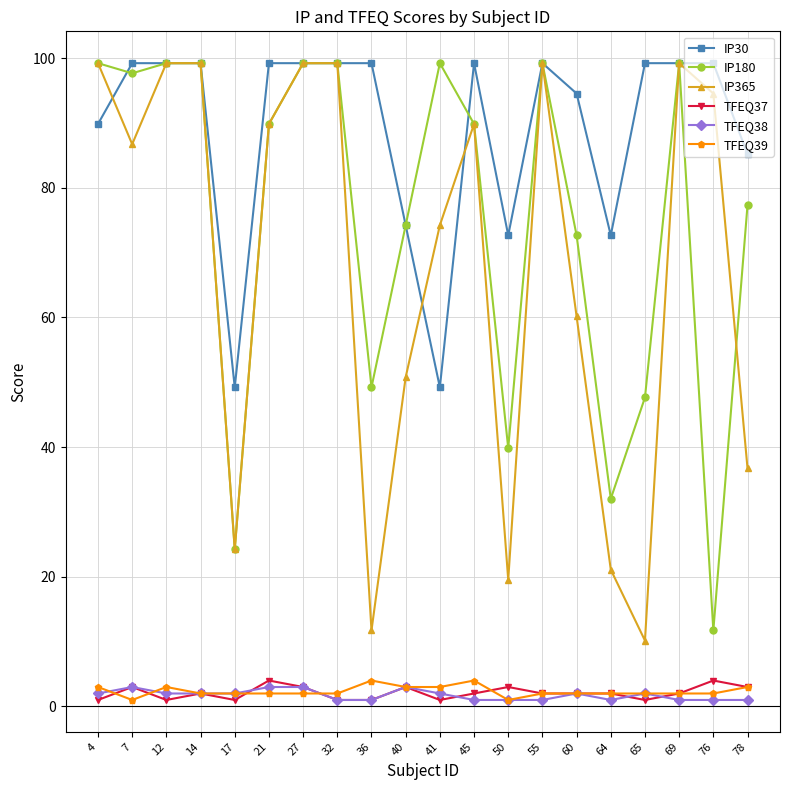

Which series ends up on top after the final intersection of TFEQ37 and TFEQ38?

TFEQ37